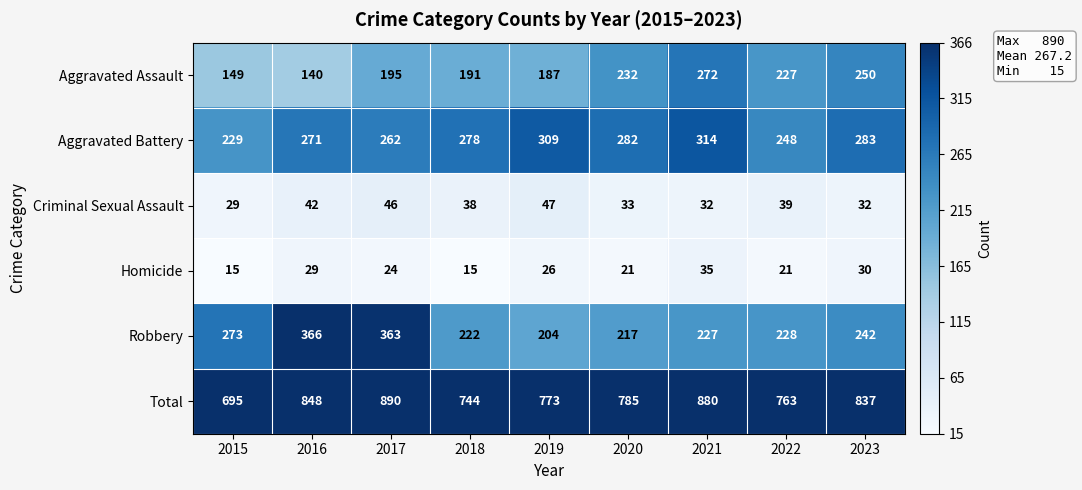

Count the number of data series in this chart.

6